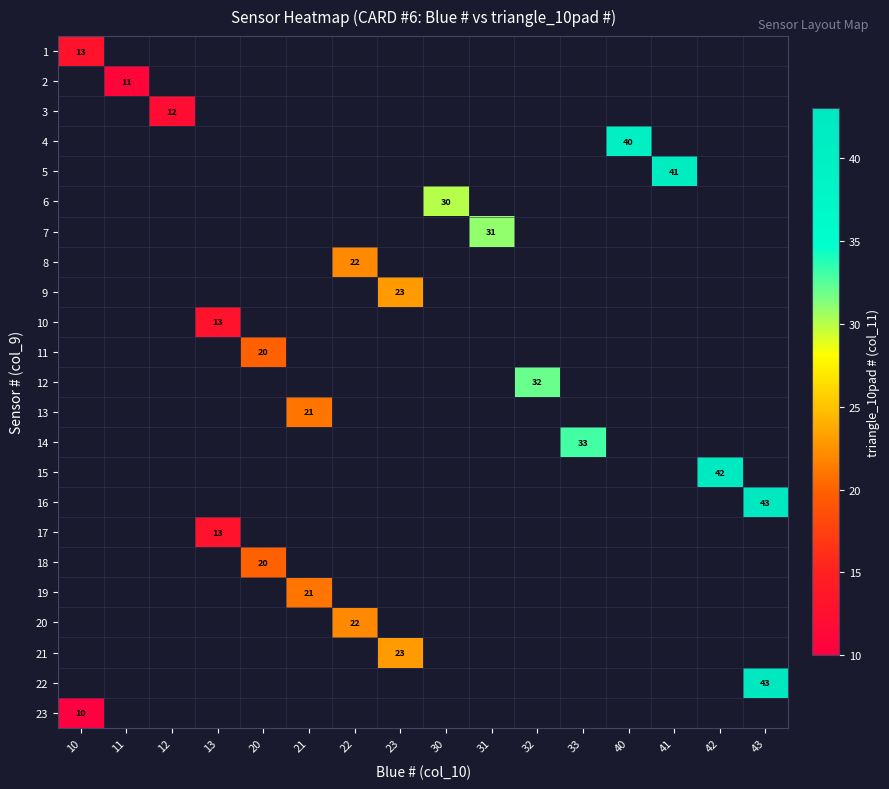

Is it true that 14 equals 11 at 33?

False